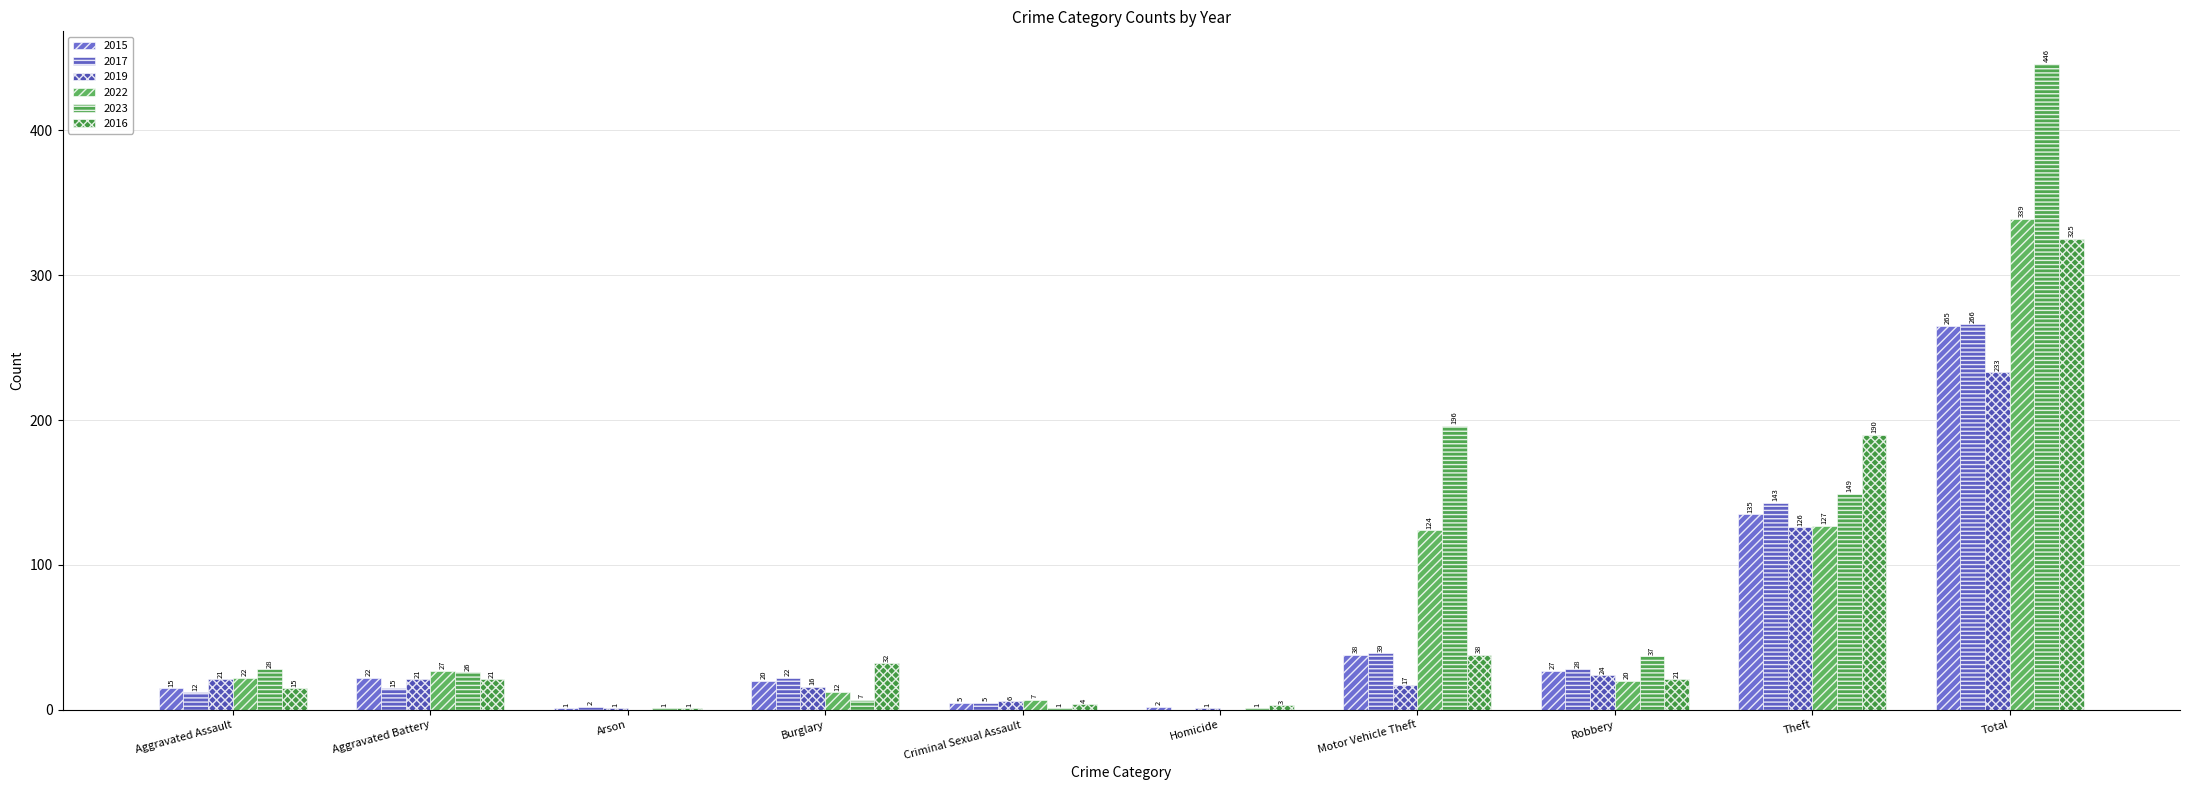

How many groups of bars are there?

10